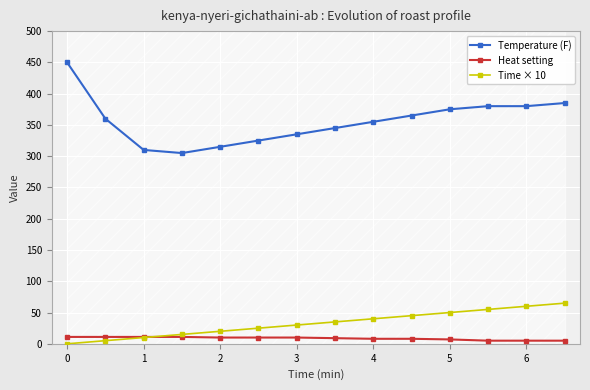

What is the highest value of the Temperature (F) series?

450